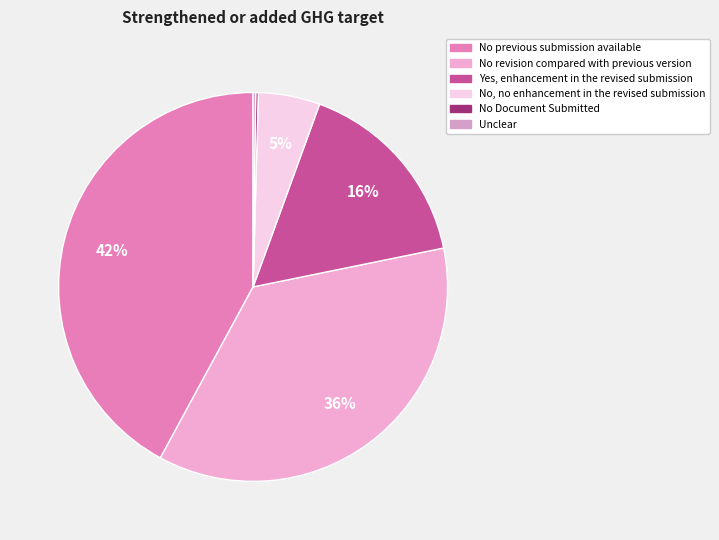

Combined, what portion of the pie is No revision compared with previous version and No, no enhancement in the revised submission?

41.2%